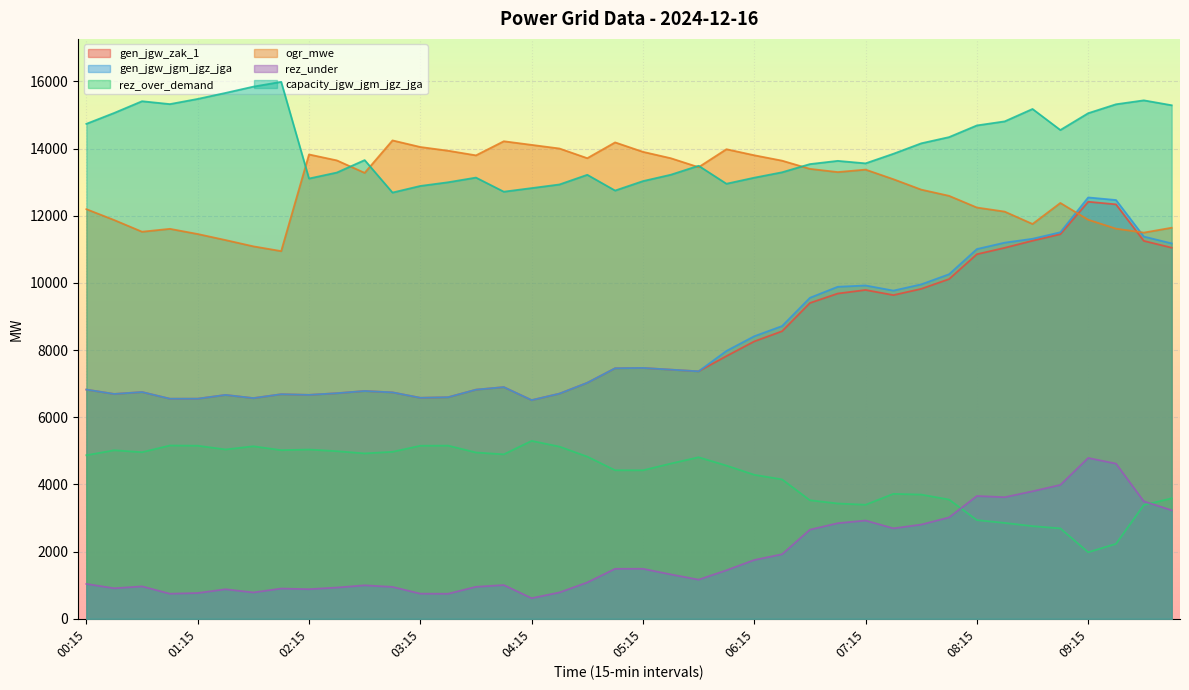

True or false: rez_under and ogr_mwe cross at least once.

False